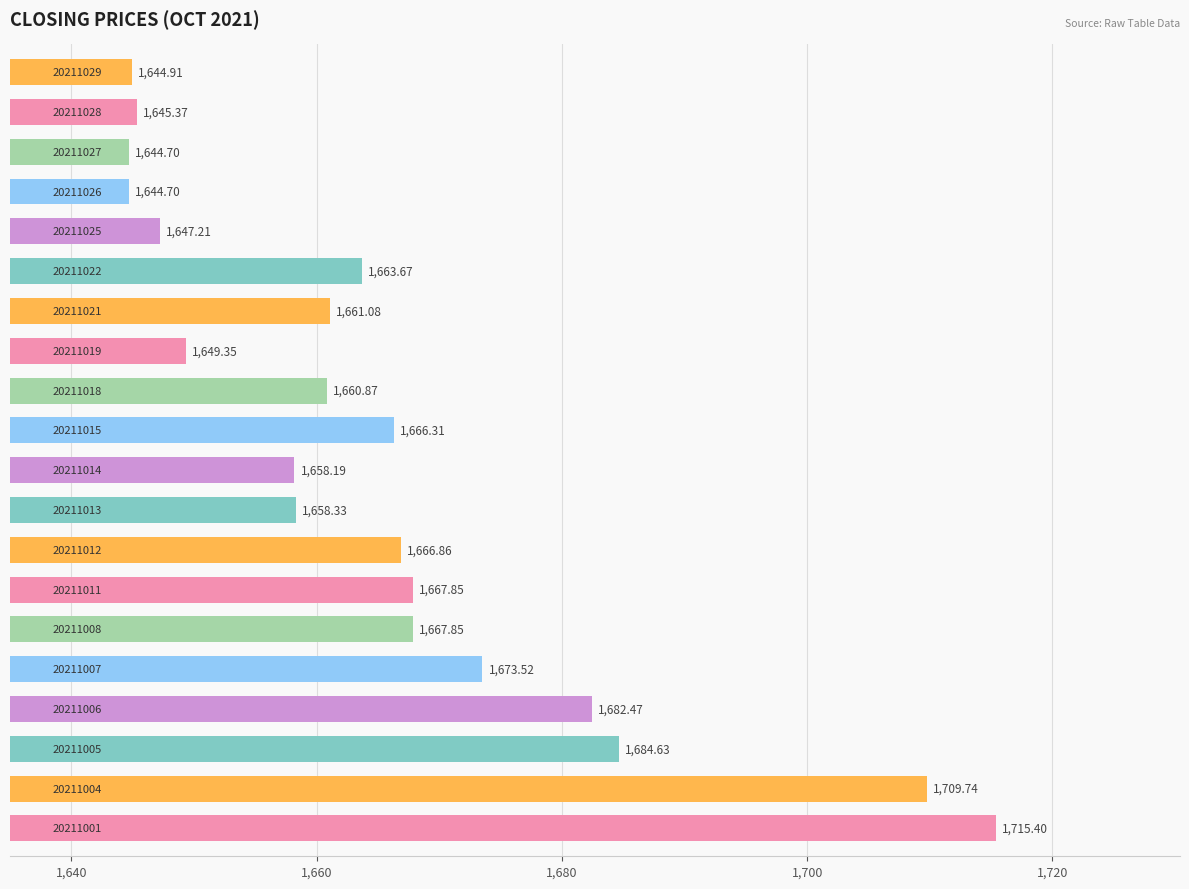

What is the average value?

1665.7